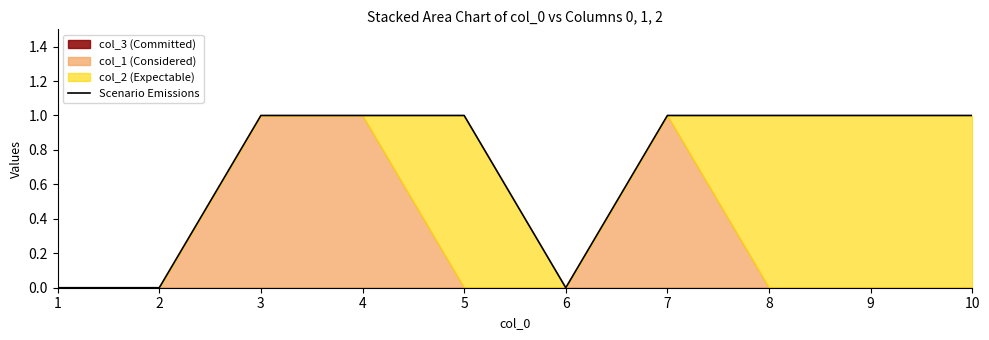

Reading left to right, transcribe all the data shown in this chart.

1=0	2=0	3=1	4=1	5=1	6=0	7=1	8=1	9=1	10=1